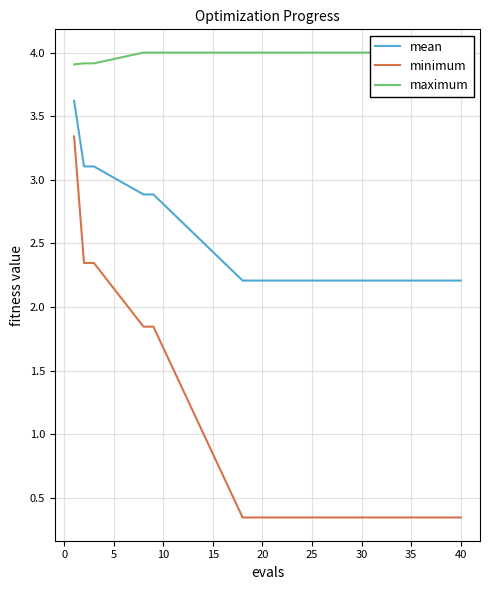

True or false: mean and minimum cross at least once.

False